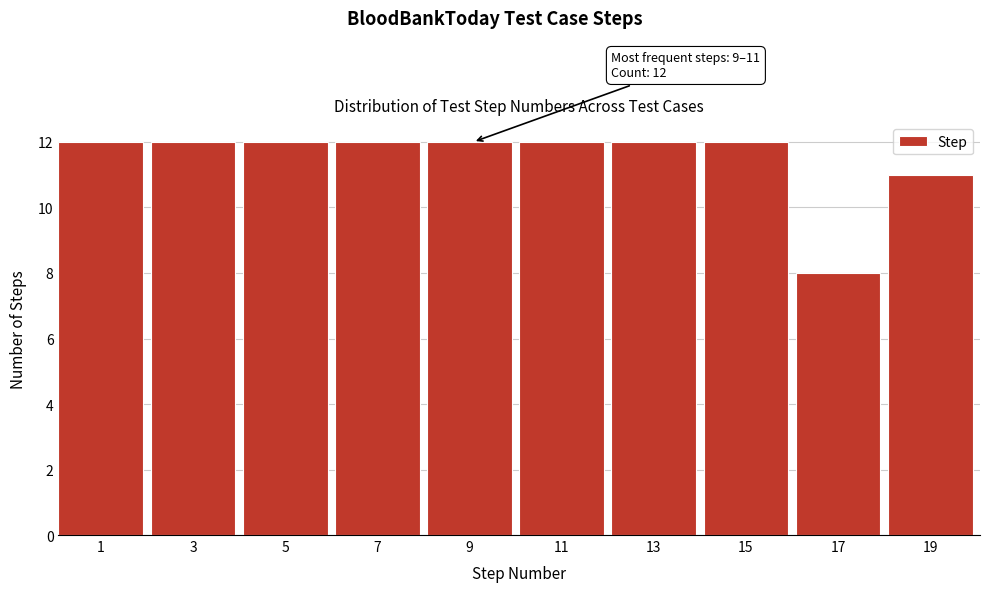

Reading left to right, list all the values displayed in this chart.

1=12	3=12	5=12	7=12	9=12	11=12	13=12	15=12	17=8	19=11